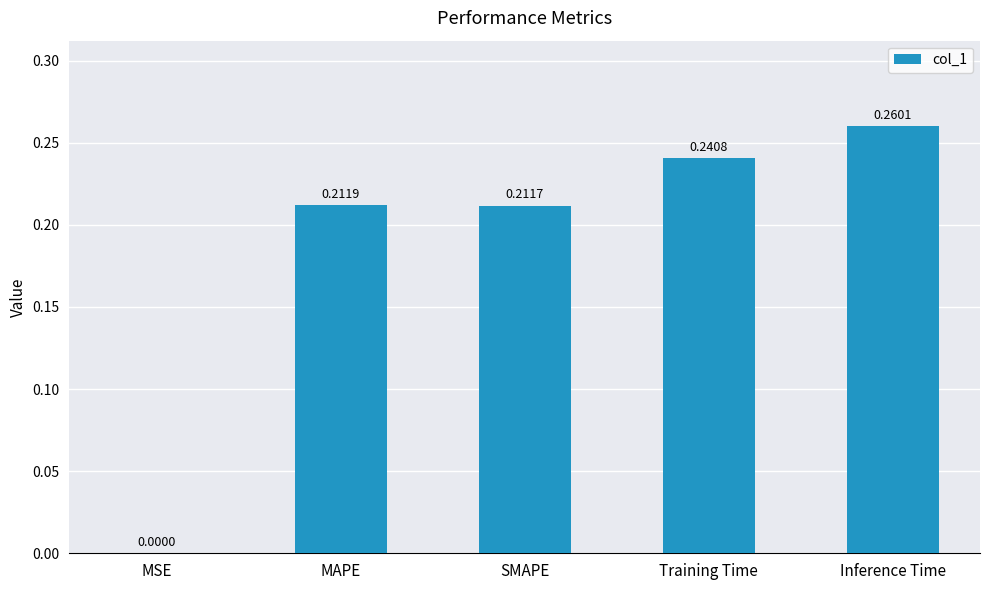

What is the sum of all values?

0.9